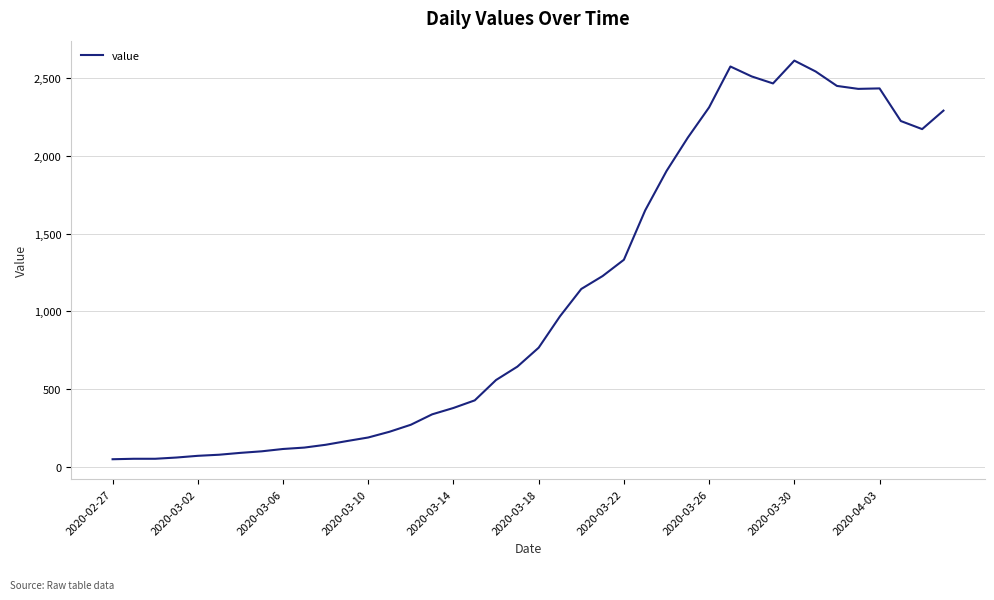

What is the difference between the maximum and minimum values?

2566